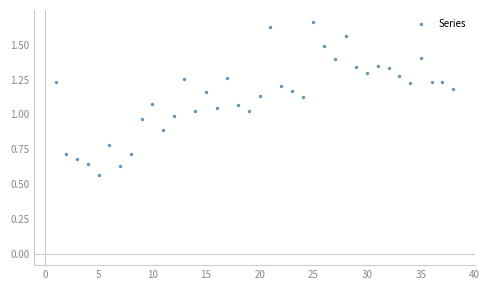

How many data points are displayed?

38